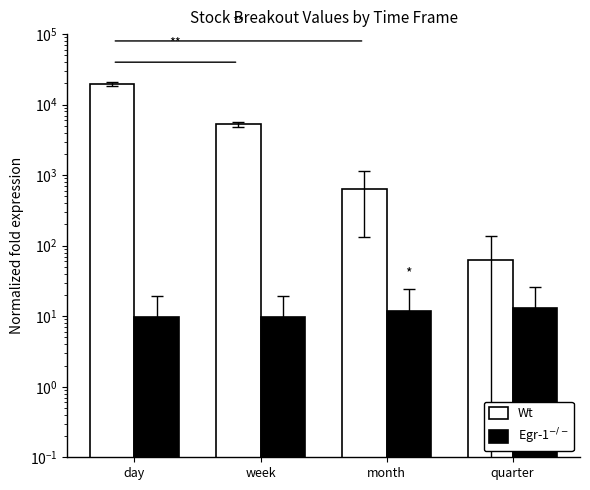

At which category does the chart reach its peak across all series?

day